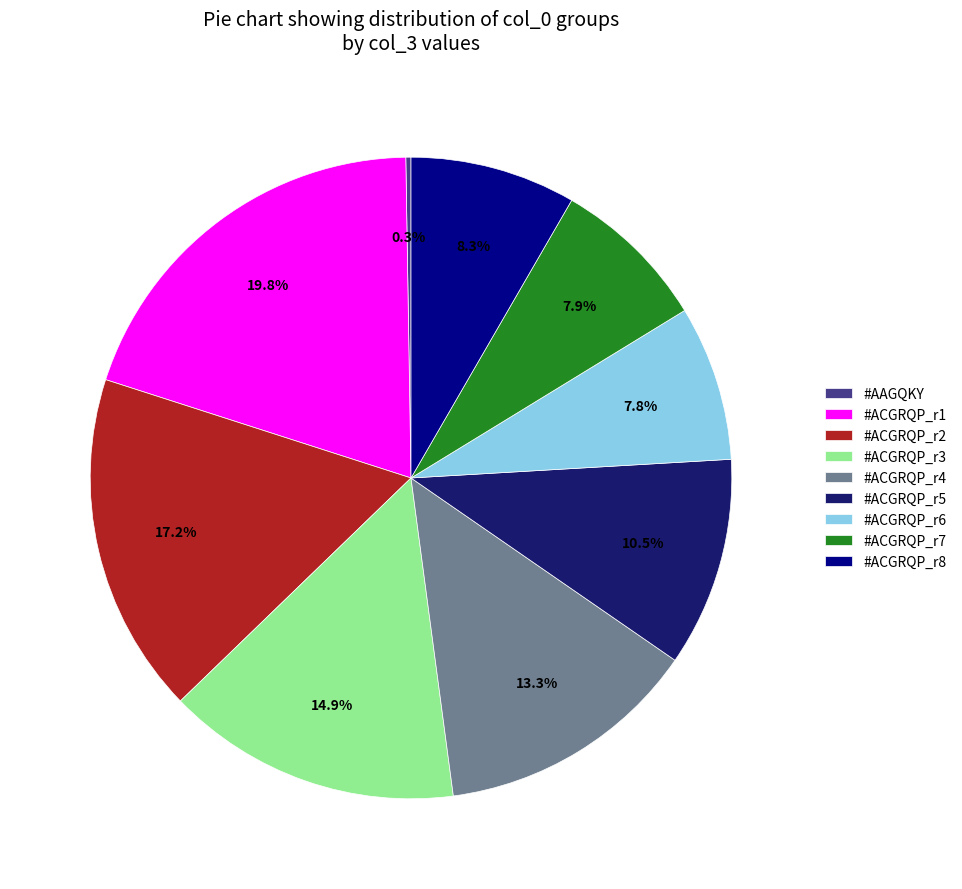

Combined, do #ACGRQP_r3 and #ACGRQP_r7 account for over 50%?

No